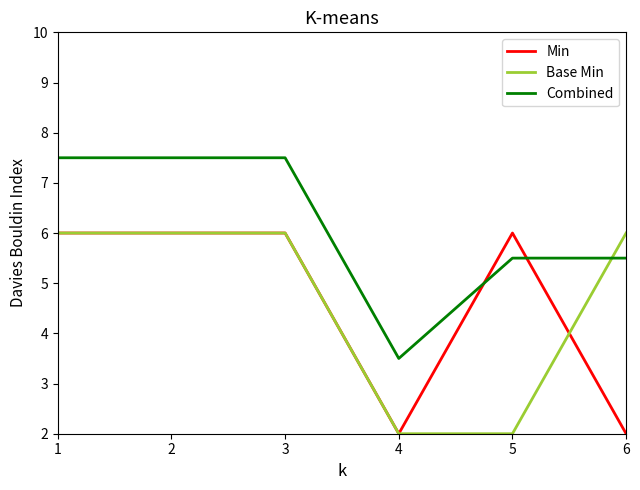

True or false: Combined and Min intersect in this chart.

True